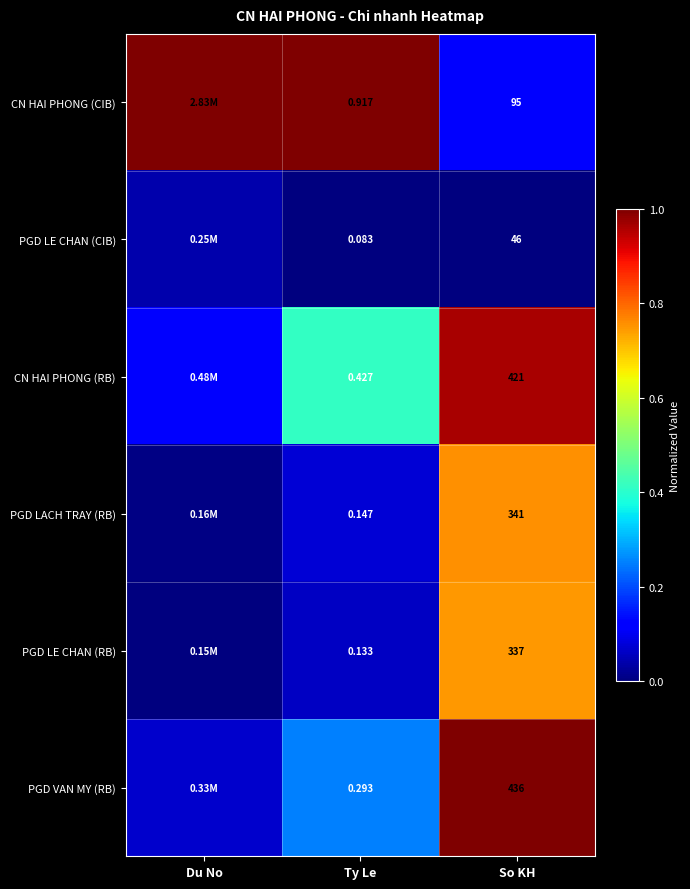

Is the value of PGD LE CHAN (CIB) at So KH greater than the value of CN HAI PHONG (RB) at So KH?

No